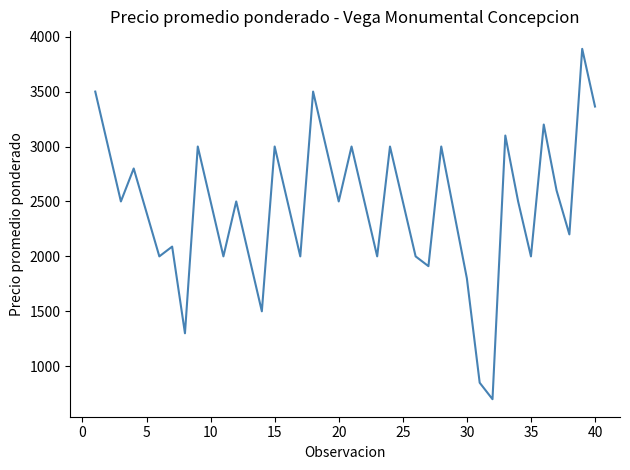

What is the smallest value displayed?

700